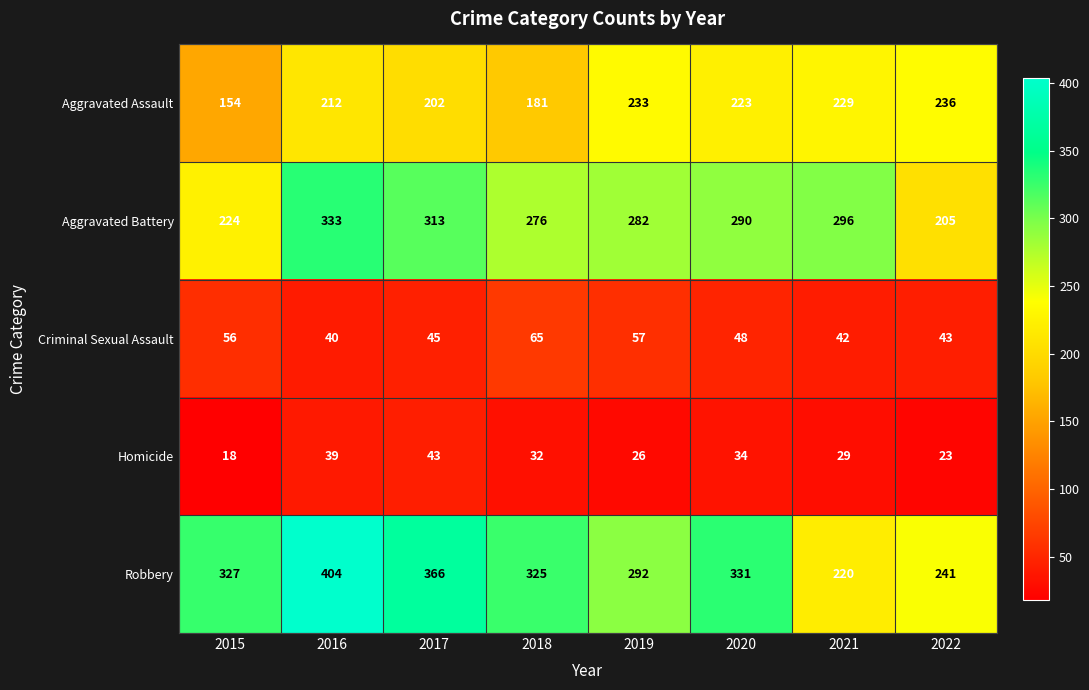

What is the difference between the Aggravated Battery values at 2021 and 2018?

20